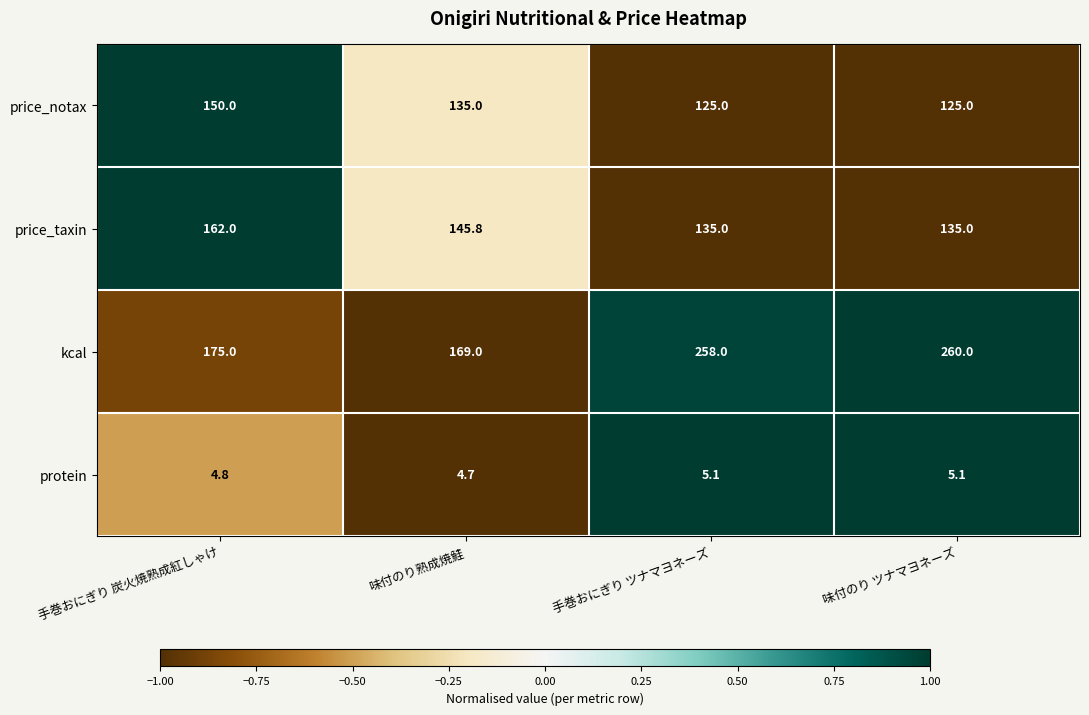

What is the minimum value shown in the chart?

4.7